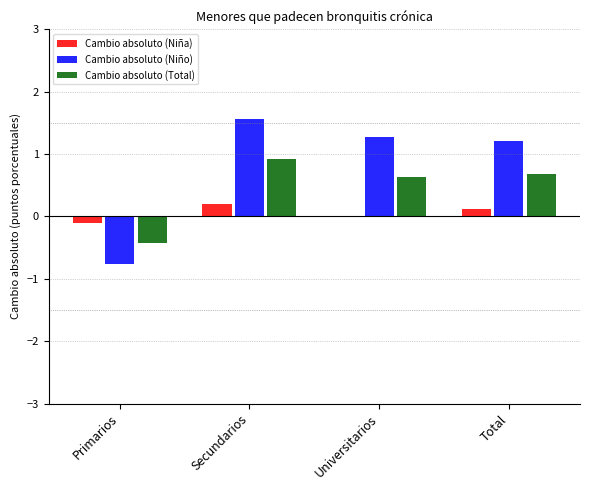

At which category is the sum across all series the highest?

Secundarios